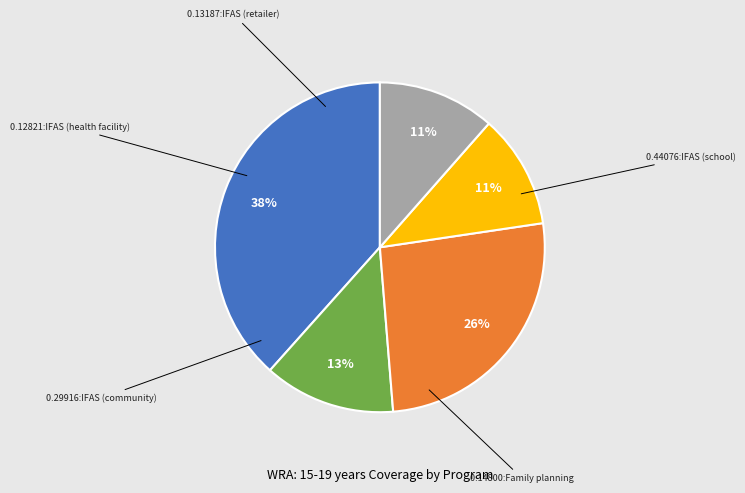

To the nearest percent, what is the difference between the largest and smallest slice percentages?

27%